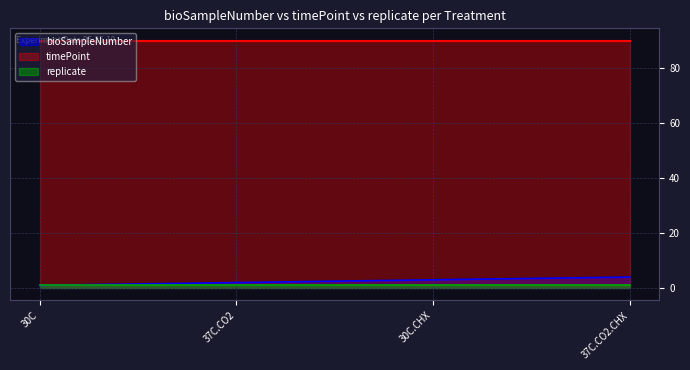

At which category is the sum across all series the highest?

37C.CO2.CHX